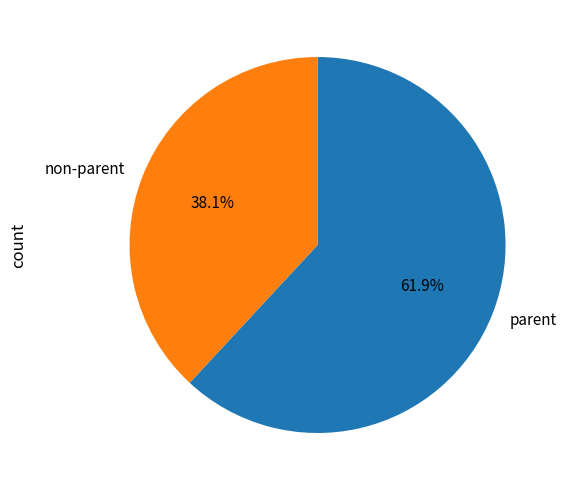

Do parent and non-parent together represent more than half of the pie?

Yes